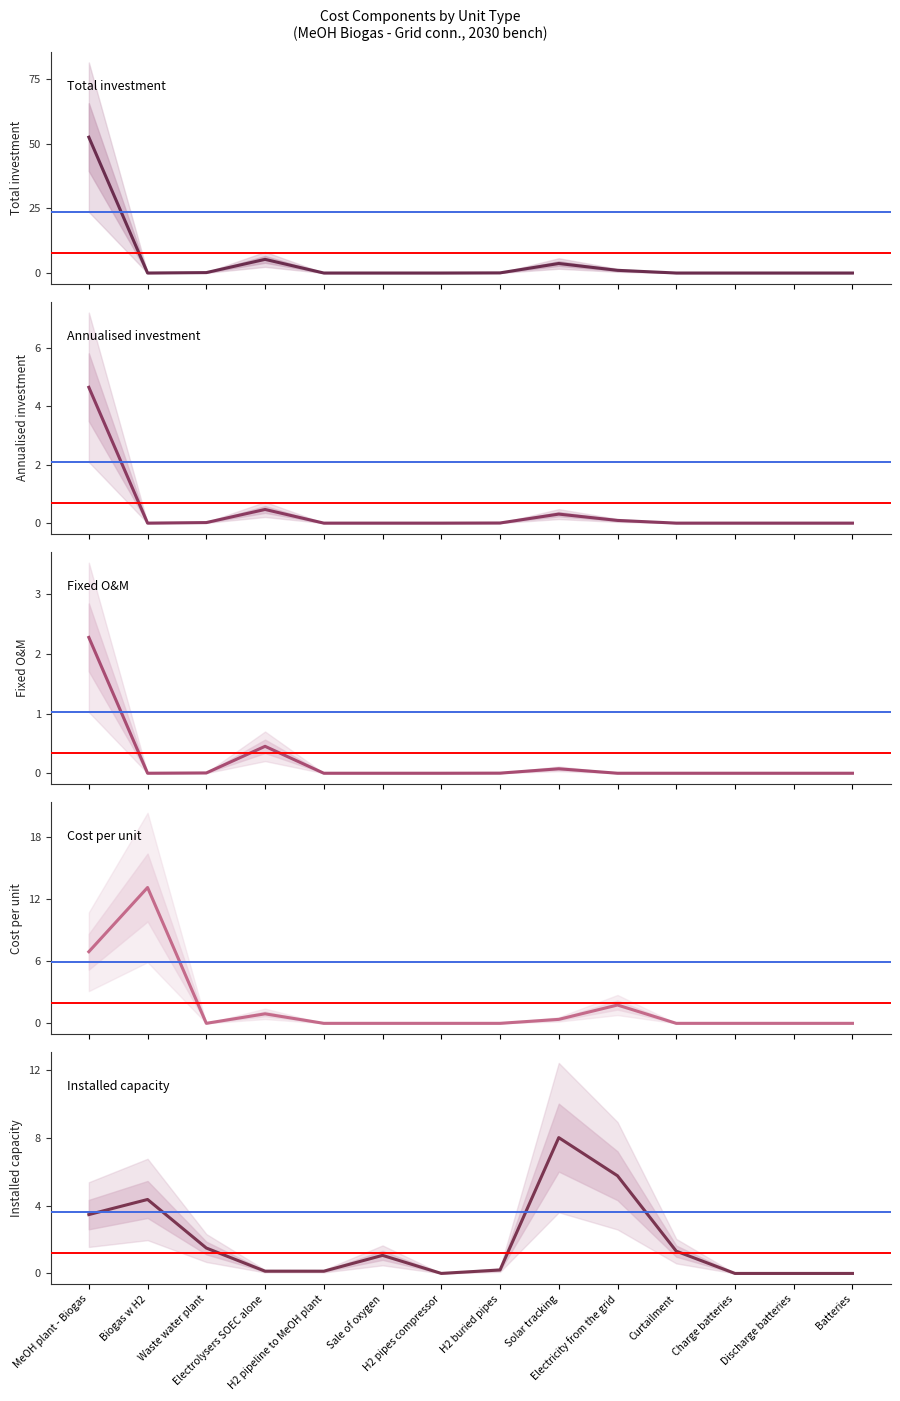

What is the difference between the maximum and minimum values in the Cost per unit(MEuros) series?

13.1